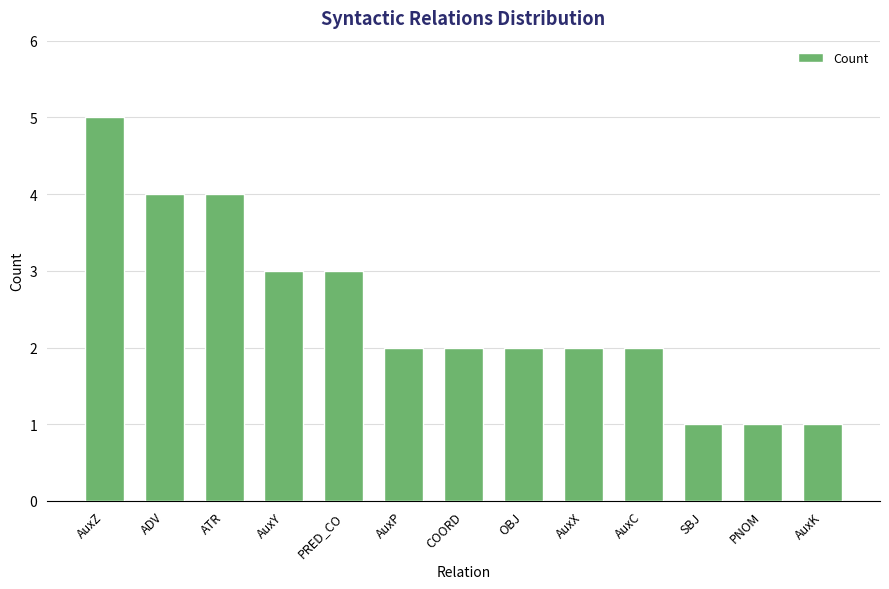

What is the value of the 10th bar from the left?

2